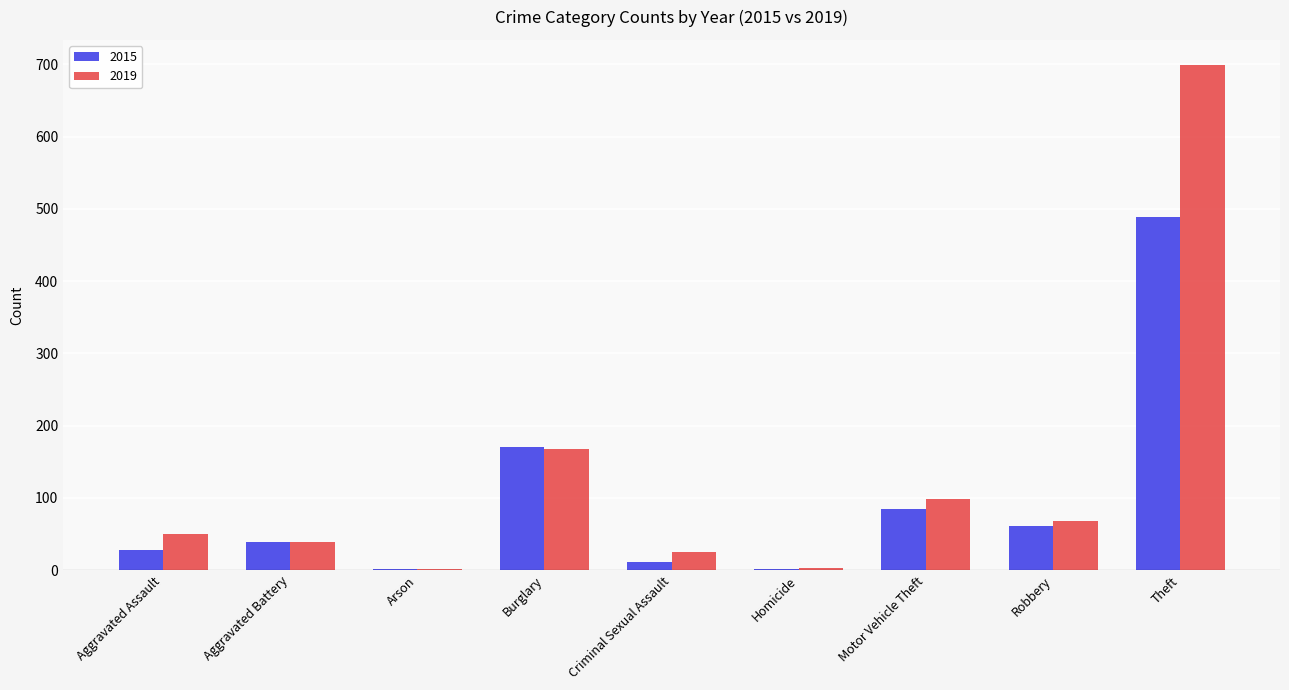

Count the number of categories in the chart.

9